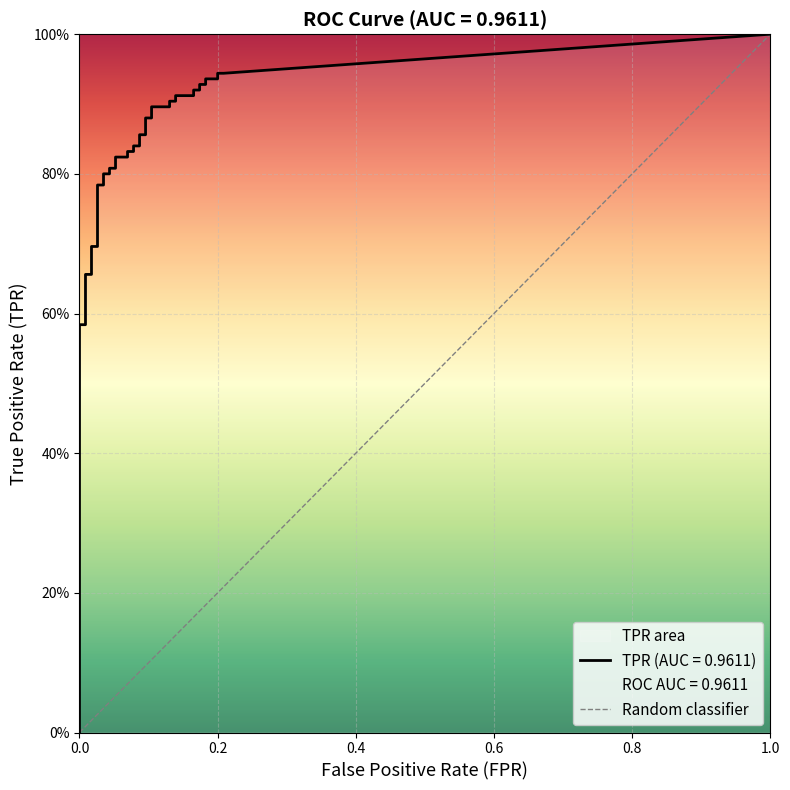

Does the chart display data point markers on the line(s)?

No